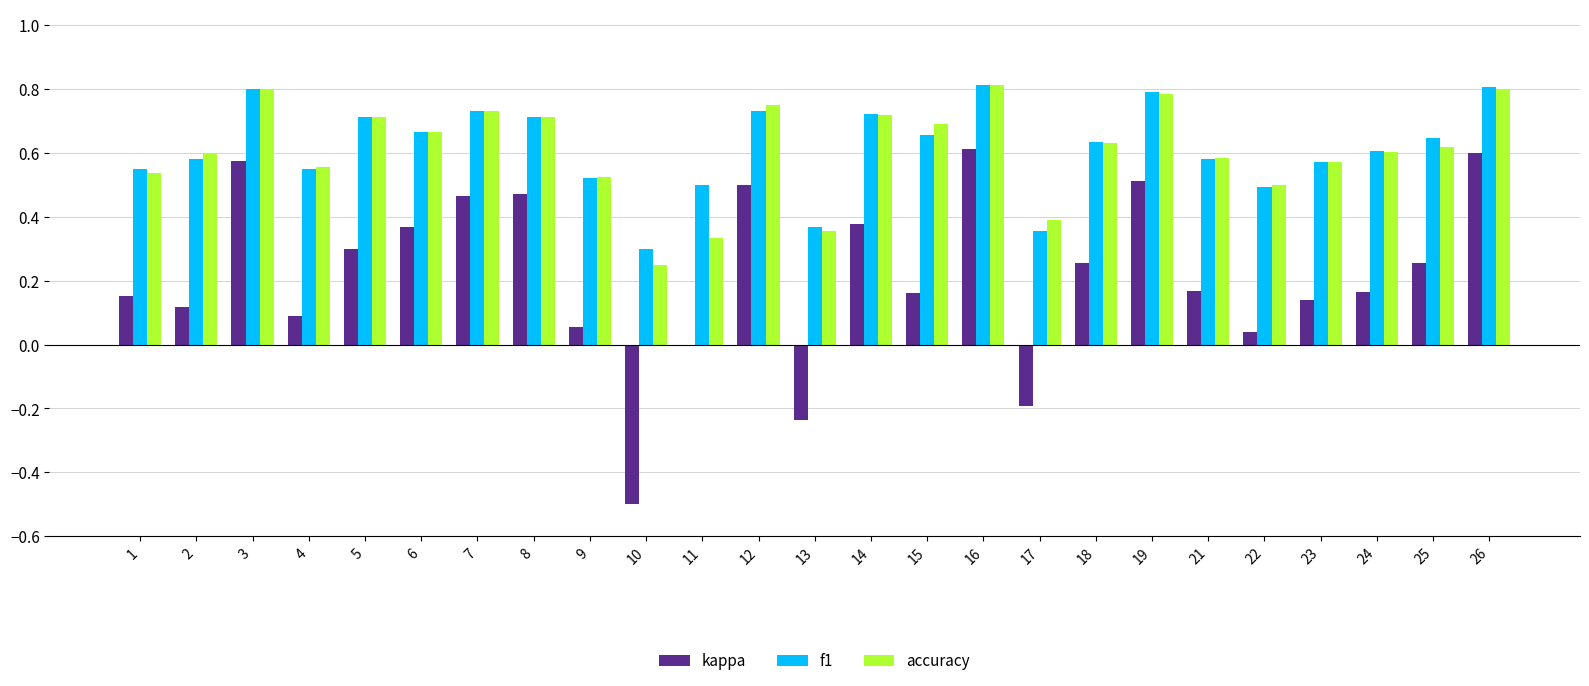

What is the sum of all accuracy values?

15.2